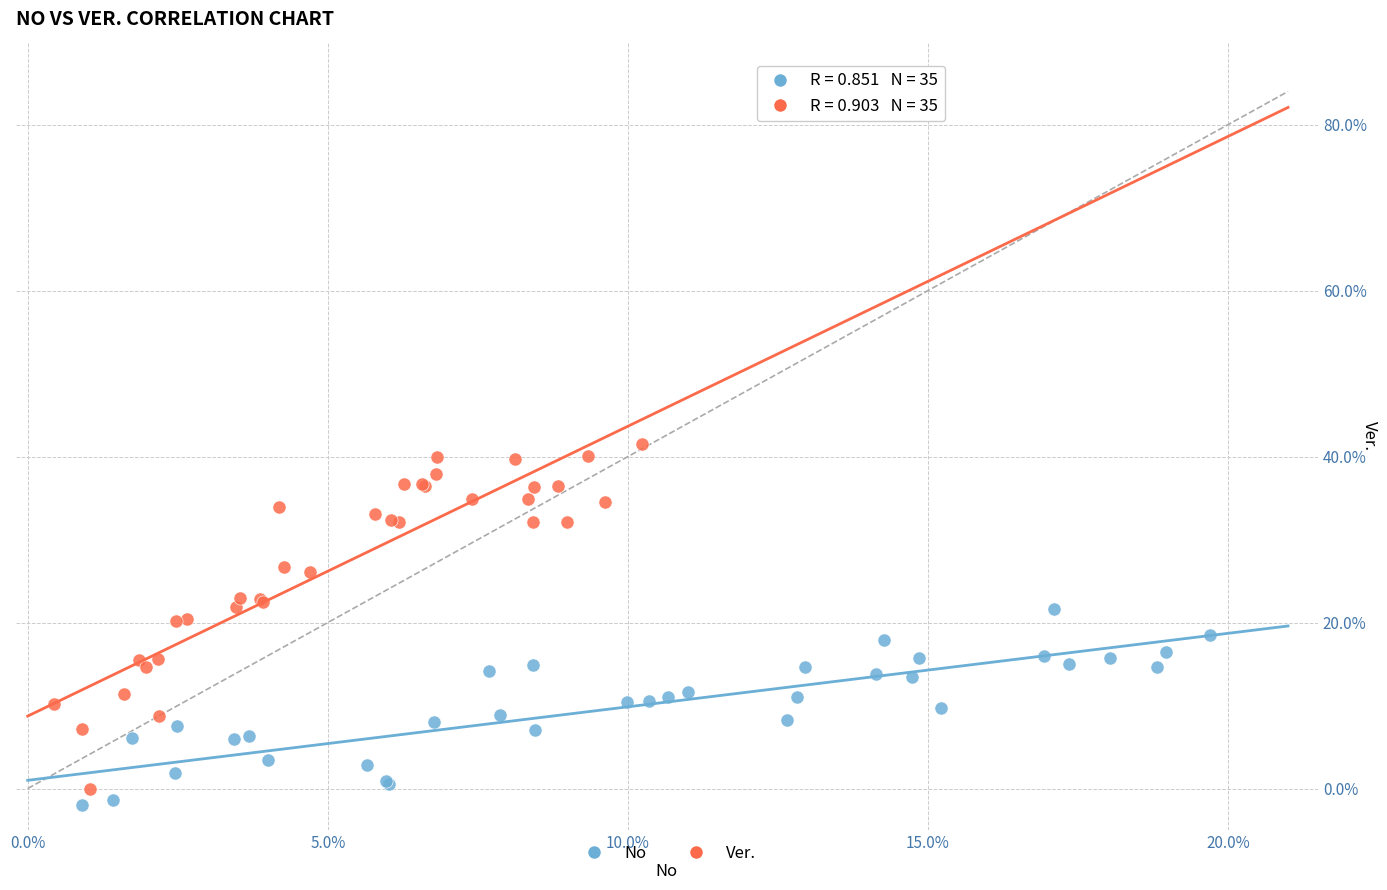

Which series has the largest Y range (max minus min)?

Ver.